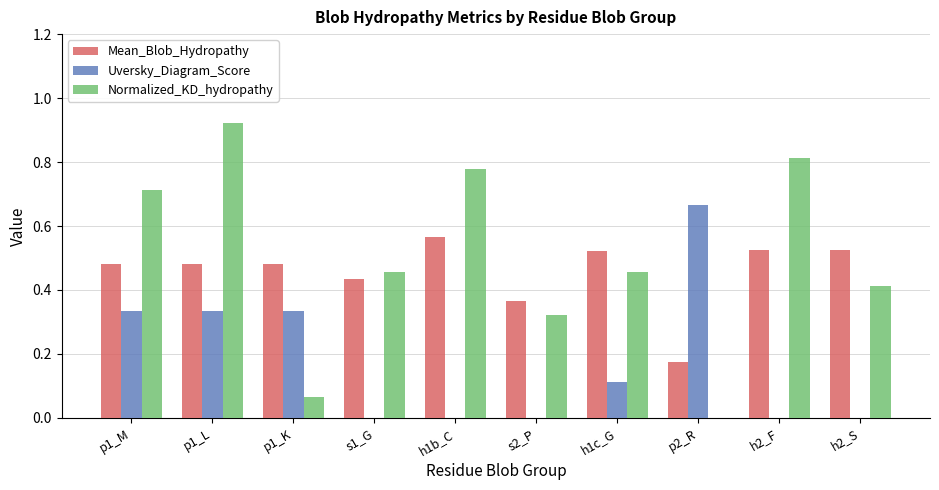

The Normalized_KD_hydropathy series shows 0.8 at s1_G. True or false?

False